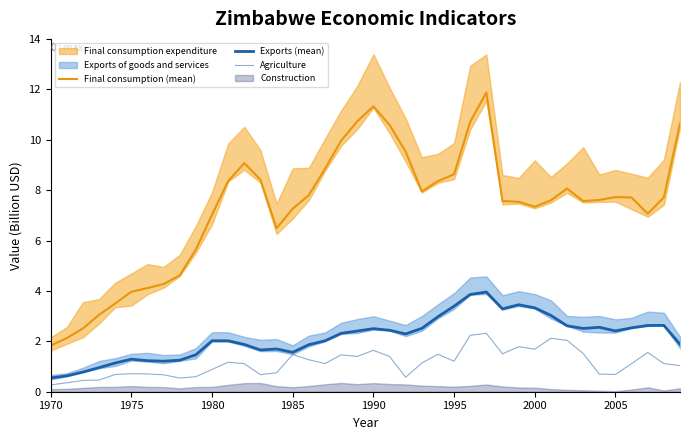

True or false: Exports (mean) and Final consumption (mean) cross at least once.

False